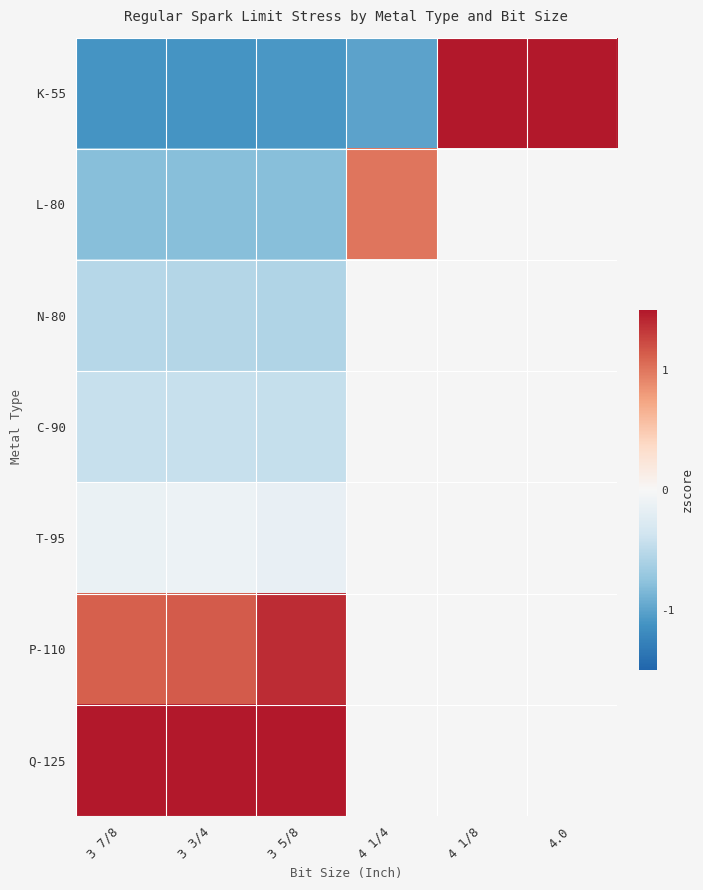

True or false: Q-125 has a value of 0.5 at 3 3/4.

False